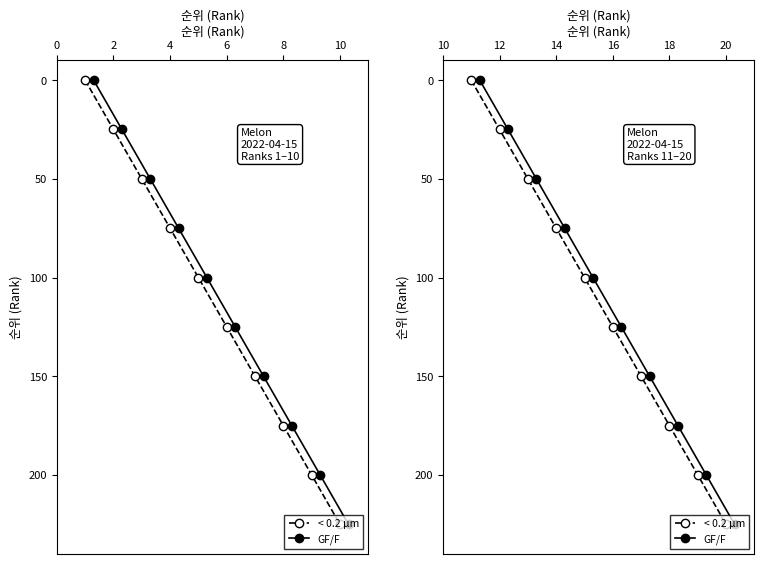

True or false: GF/F and < 0.2 µm cross at least once.

False